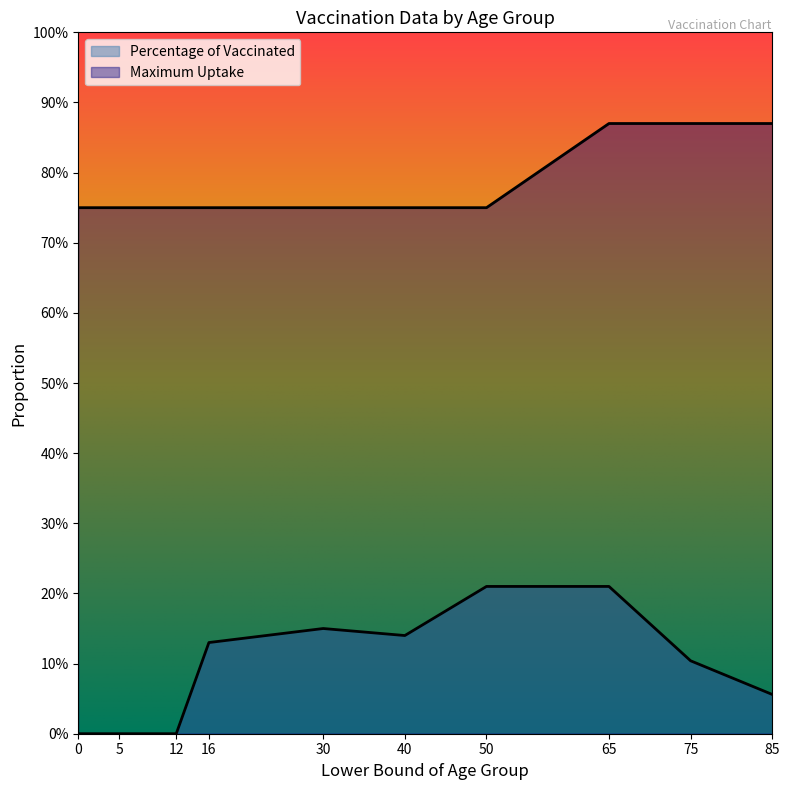

Count the Percentage of Vaccinated values in the range 0 to 1.

10